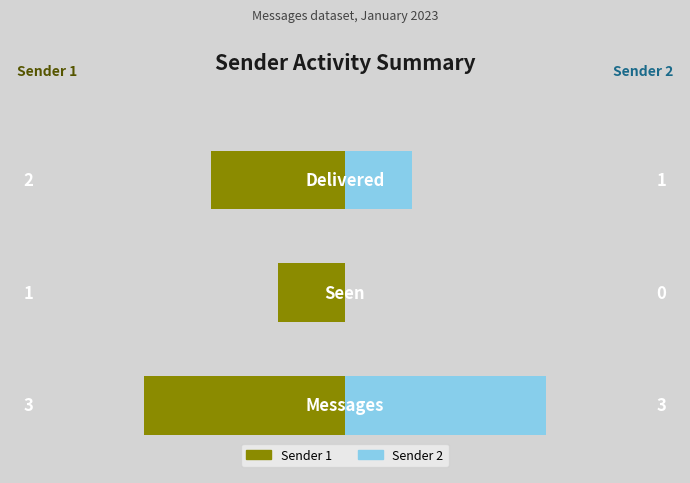

Which has a higher value, 7 or 2?

2